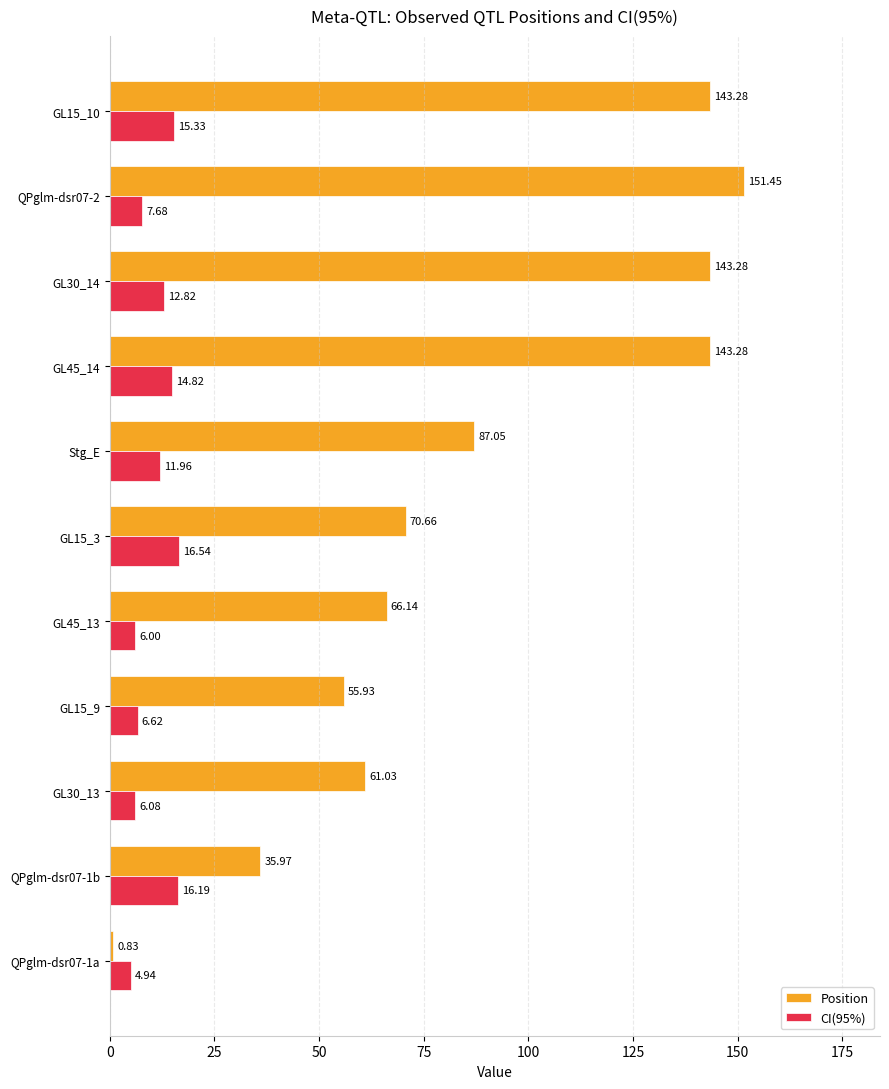

At which label is CI(95%) closest to 10?

Stg_E